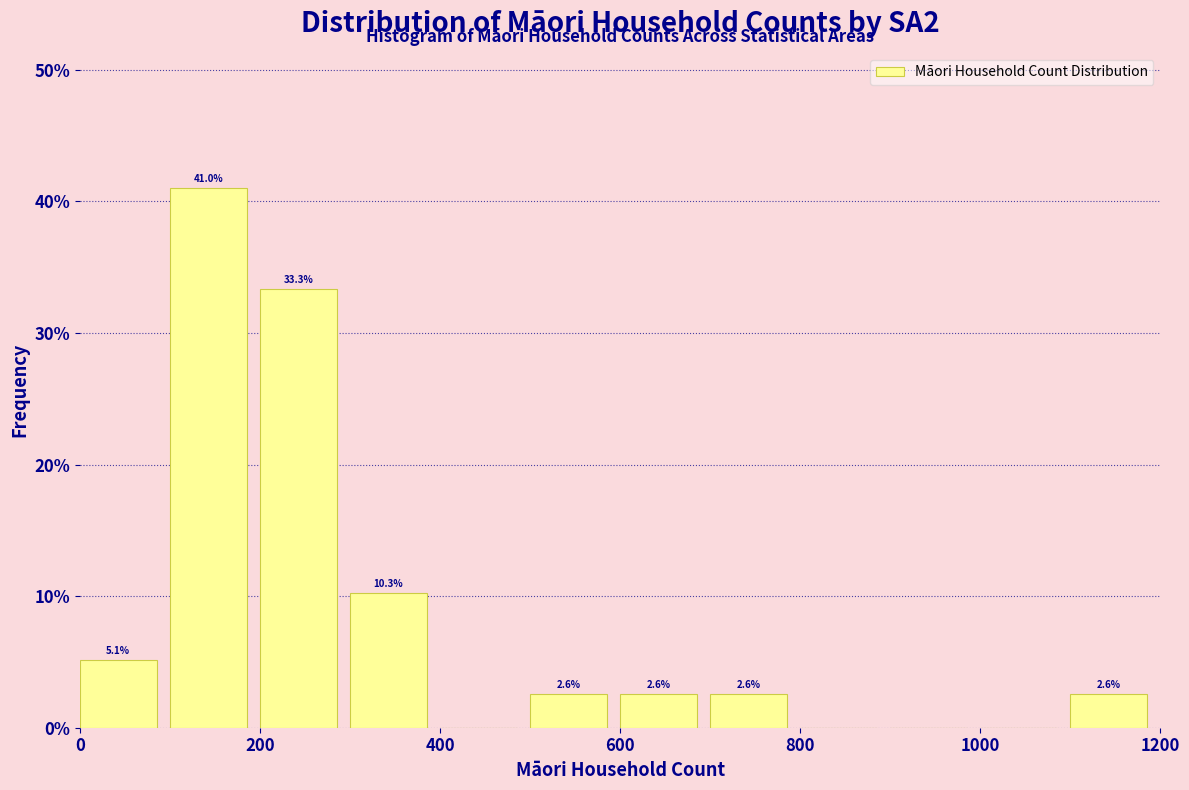

Which range on the x-axis has the tallest bar?

100 to 200